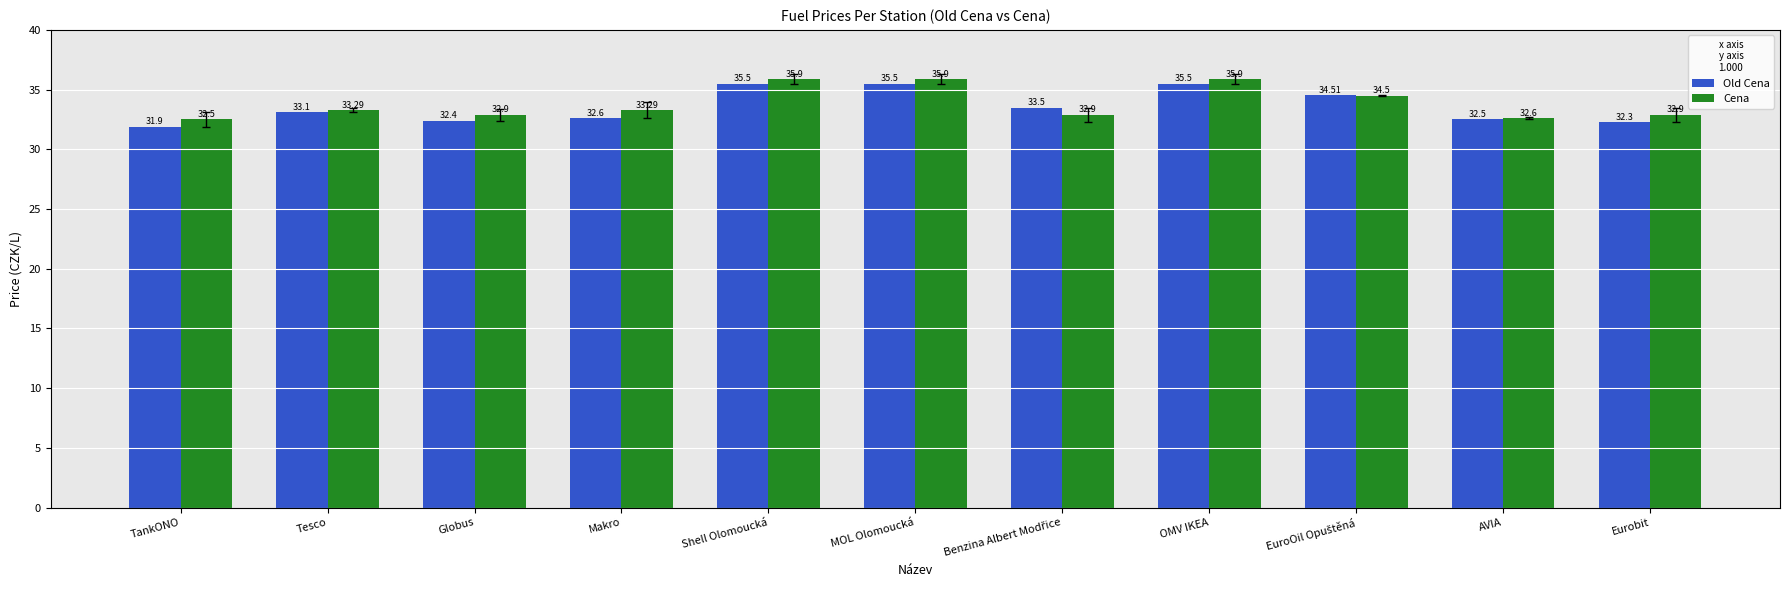

What is the difference between the highest and lowest values at Eurobit?

0.6